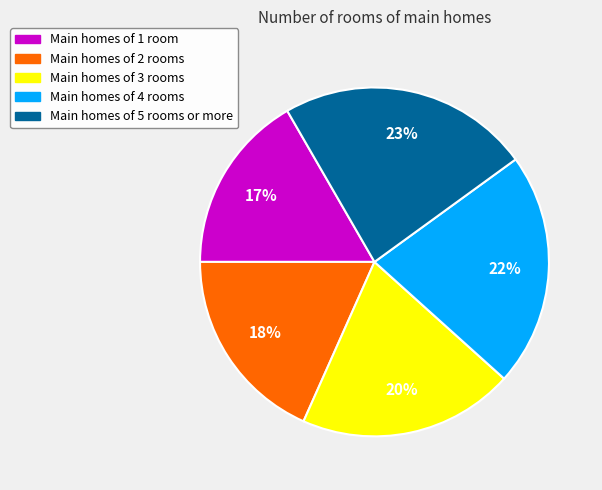

Is there a majority slice in this chart?

No